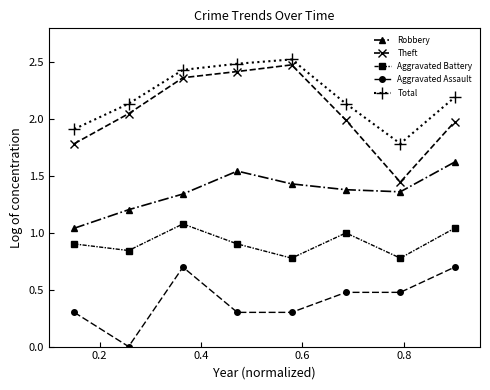

Which series has the widest spread of values?

Theft